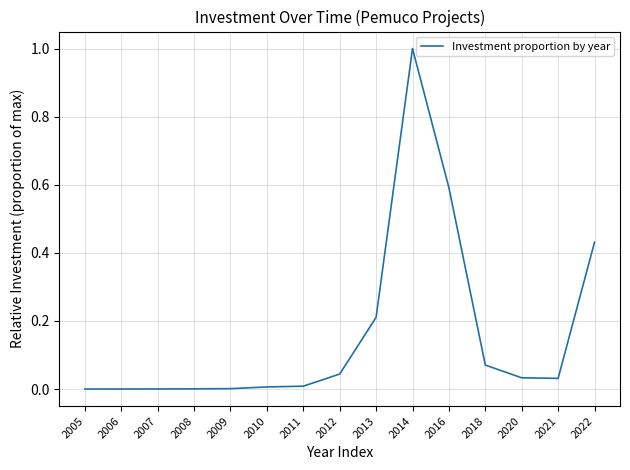

What is the greatest value displayed?

1.0